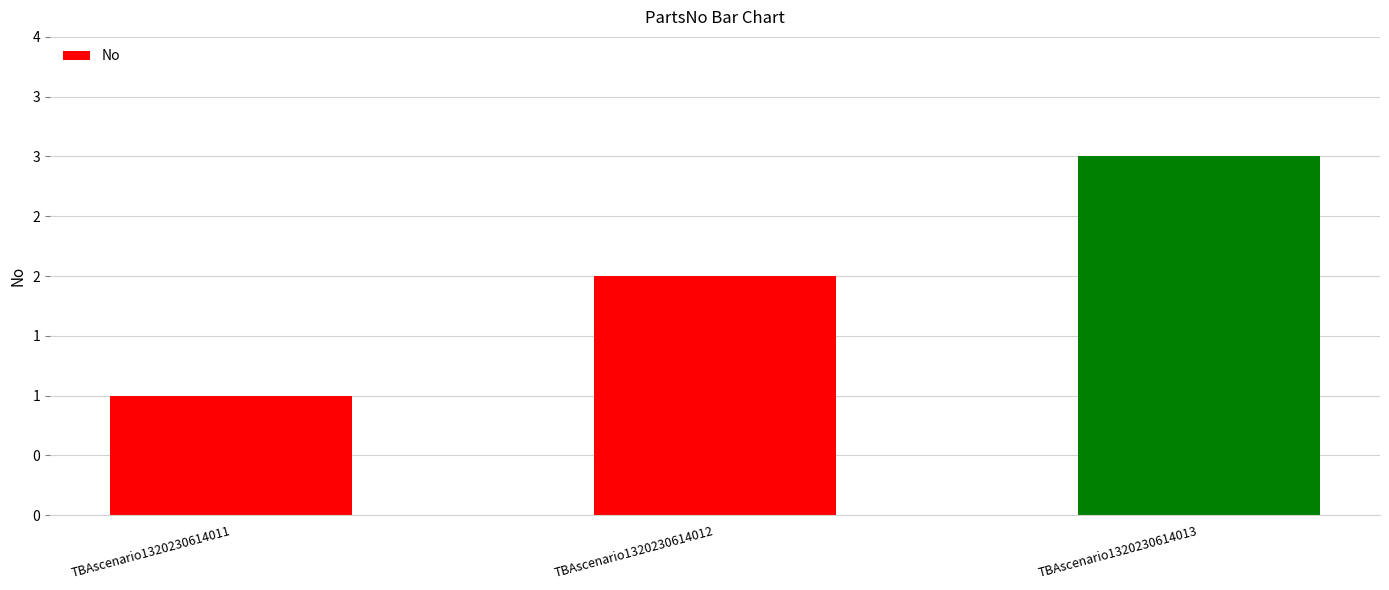

Does the chart contain any negative values?

No